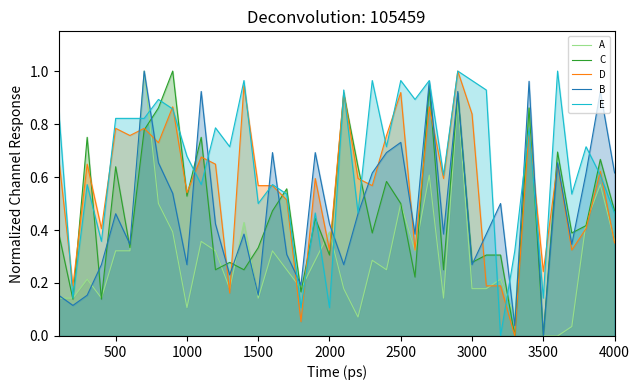

The D series shows 1.6 at 2500. True or false?

False